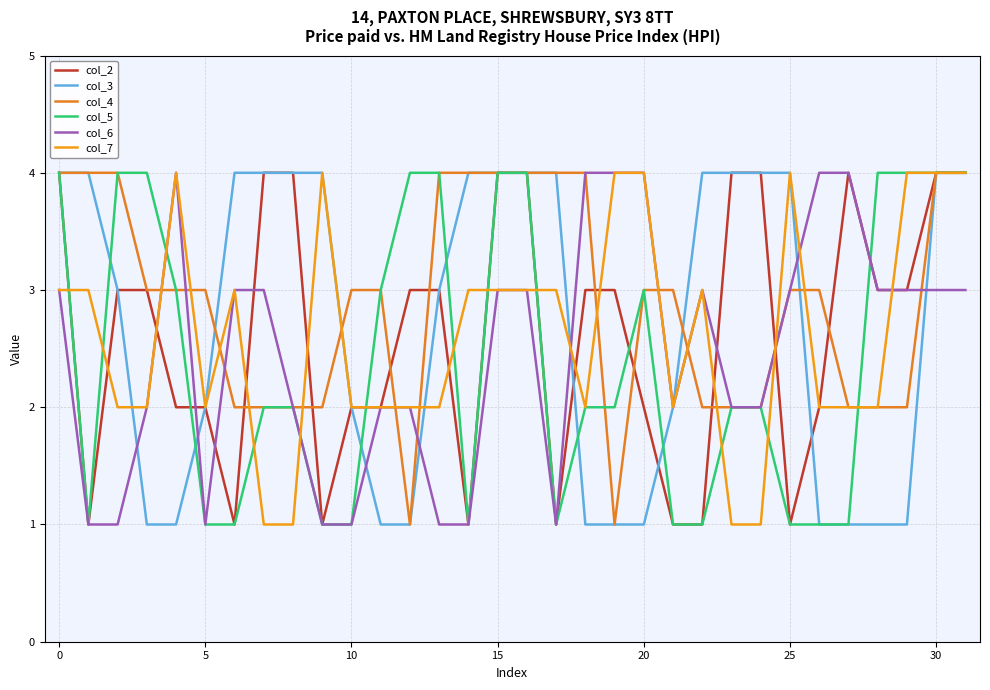

How many values in the col_2 series are below 3?

14